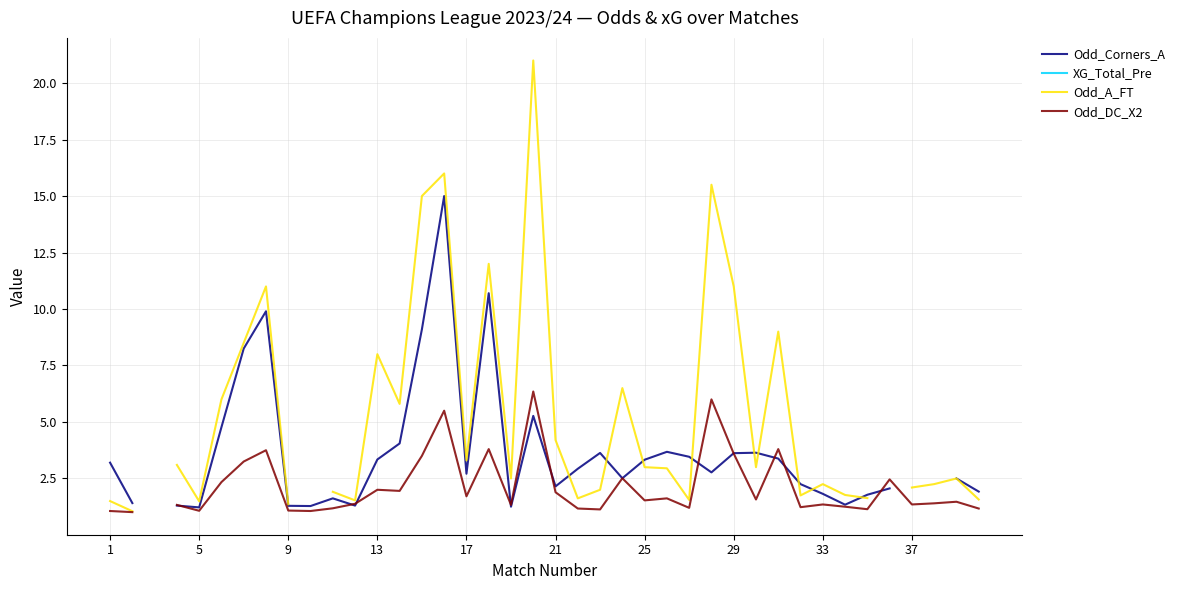

Rank the series at 25 from lowest to highest value.

Odd_DC_X2, Odd_Corners_A, XG_Total_Pre, Odd_A_FT